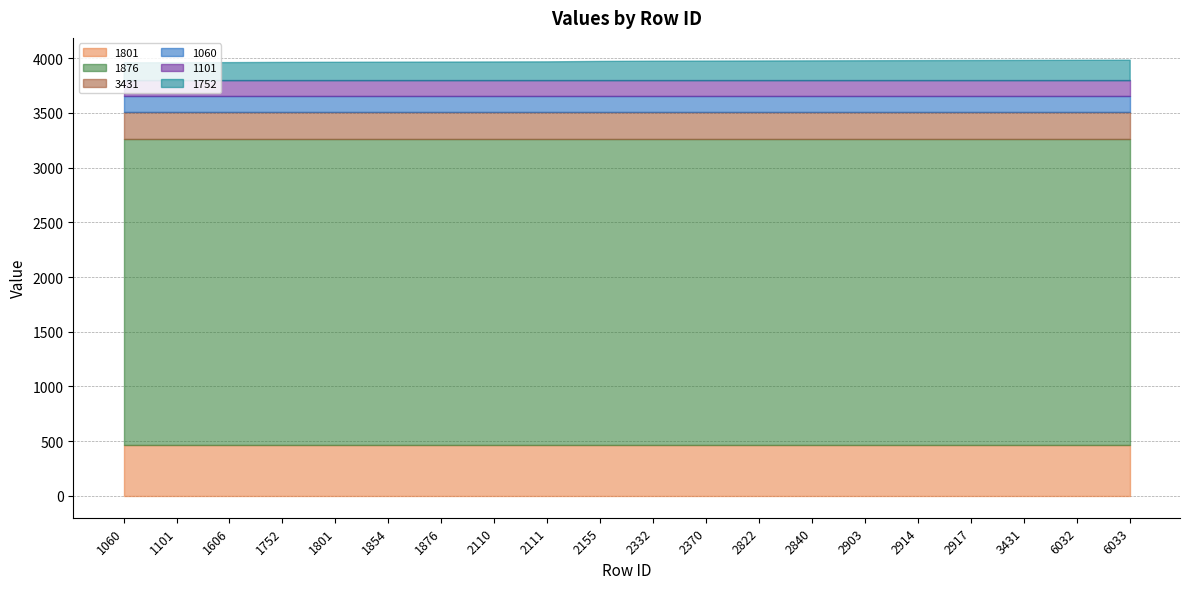

Which category has the lowest value across all series?

1060